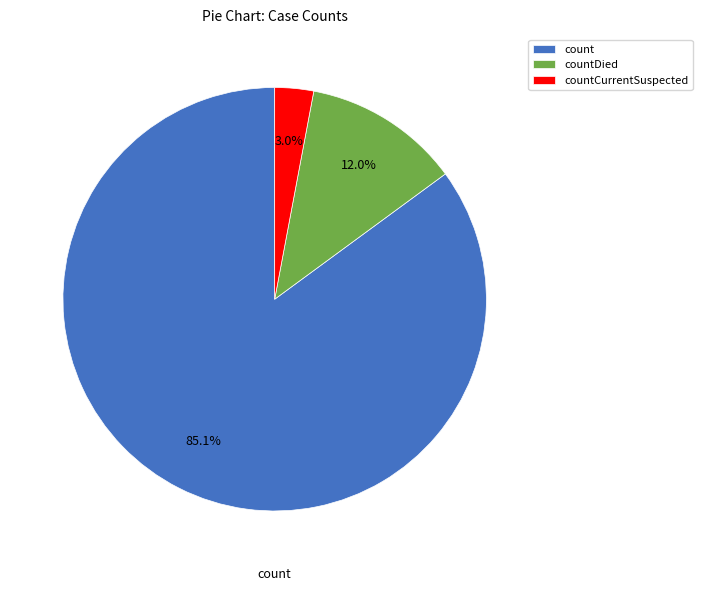

How many segments does this pie chart have?

3